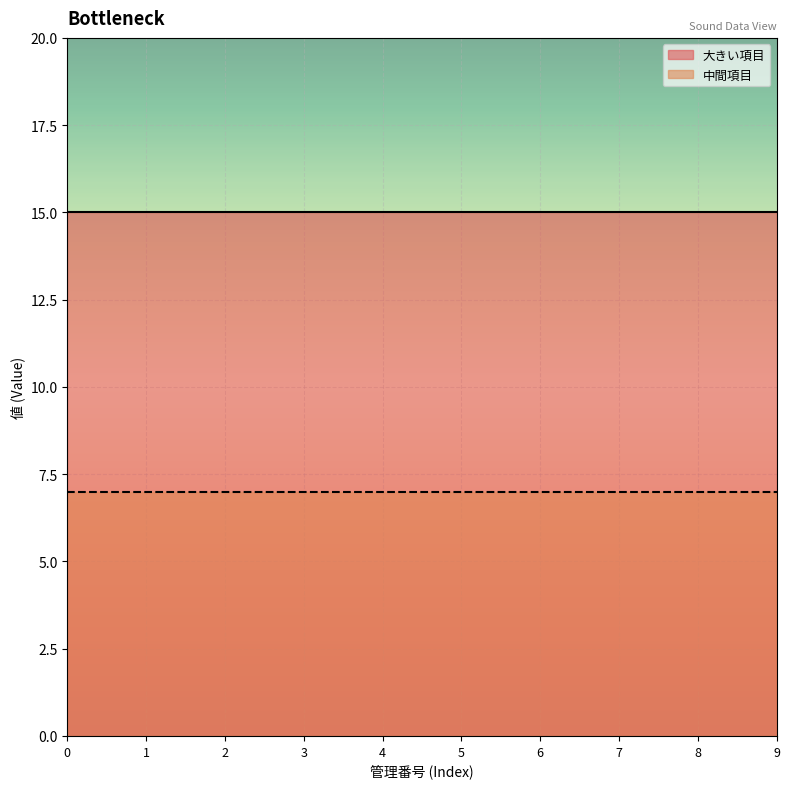

The value of 大きい項目 at 6 is 26. True or false?

False